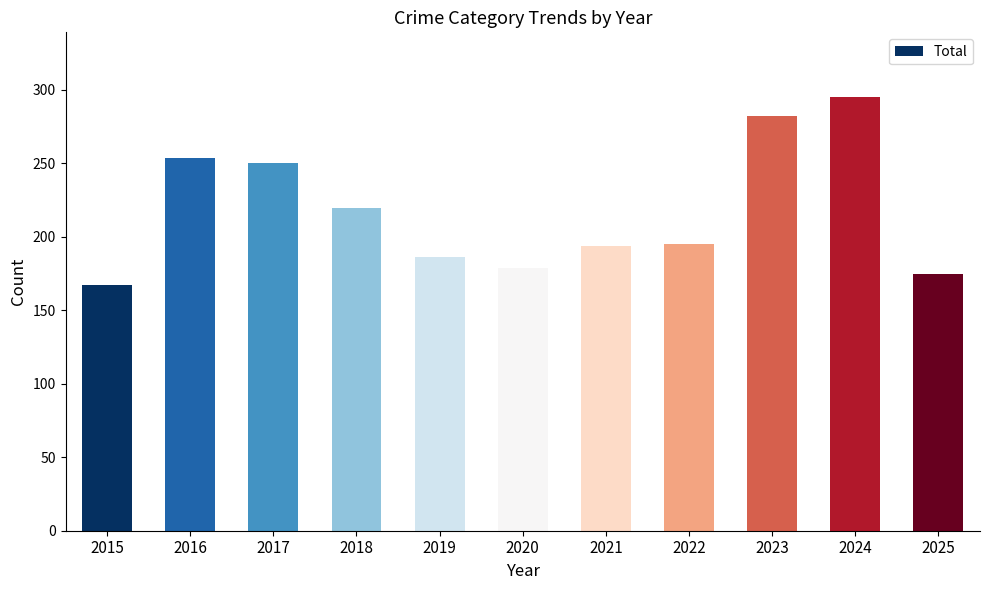

Between 2021 and 2024, which is larger?

2024